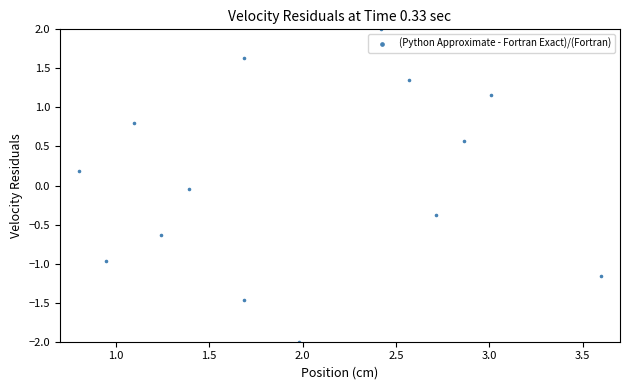

What is the range of Y values (max minus min)?

4.0